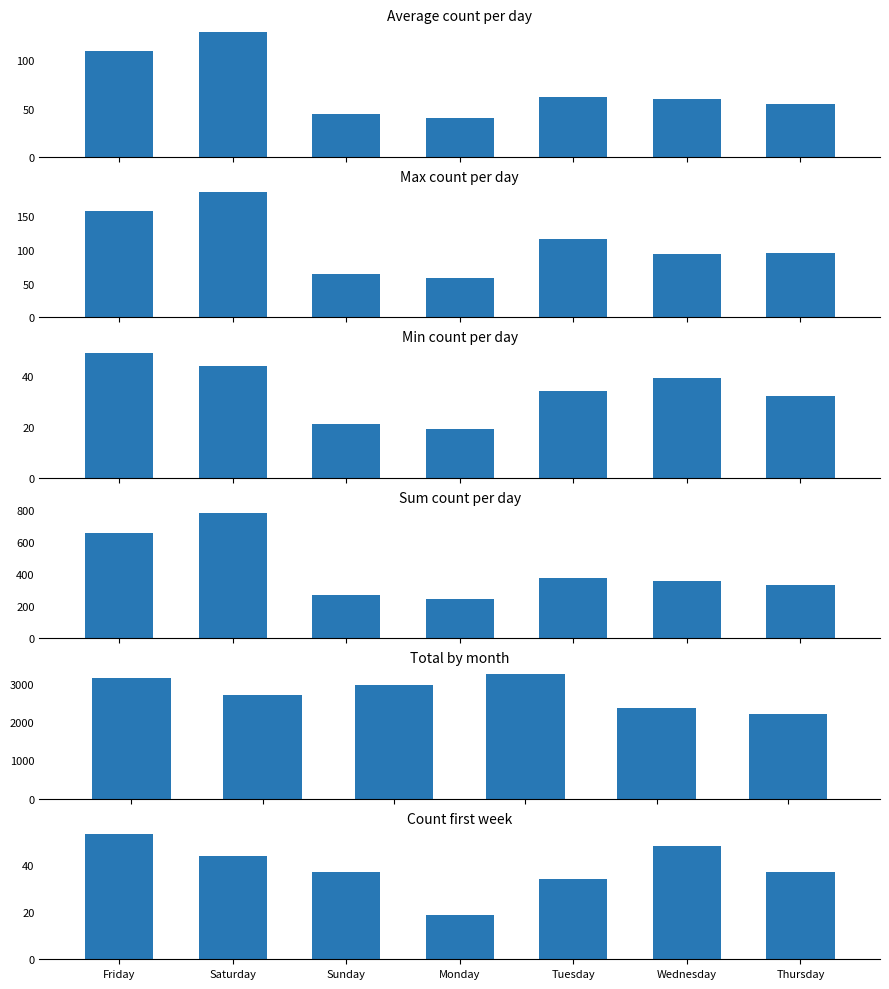

What is the label of the 4th bar from the right?

Monday